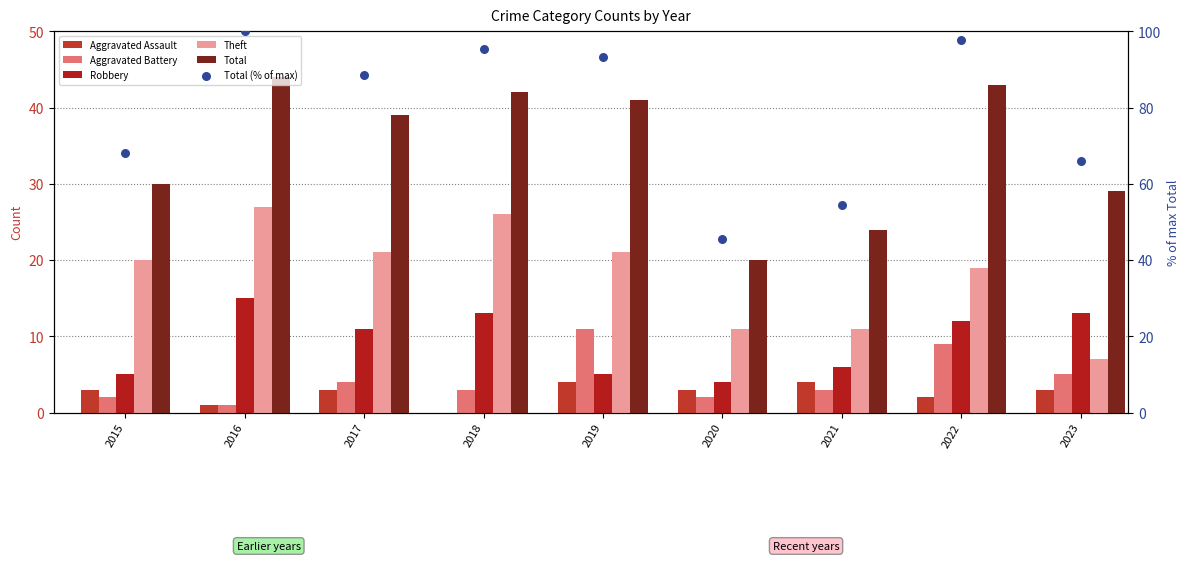

Which series reaches the minimum Y coordinate?

Aggravated Assault